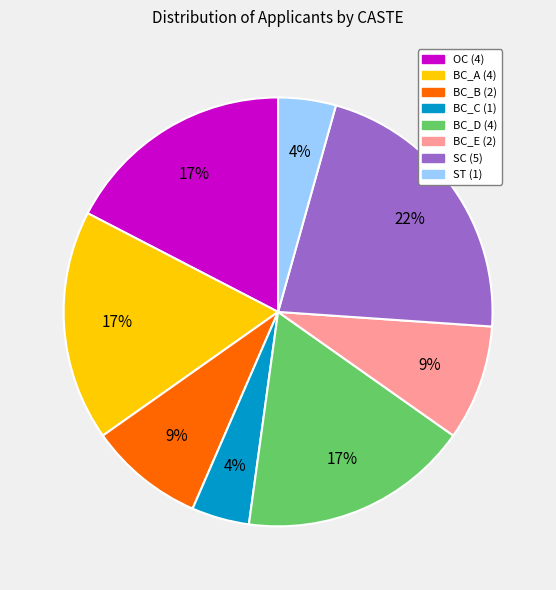

What is the largest slice in the pie chart?

SC